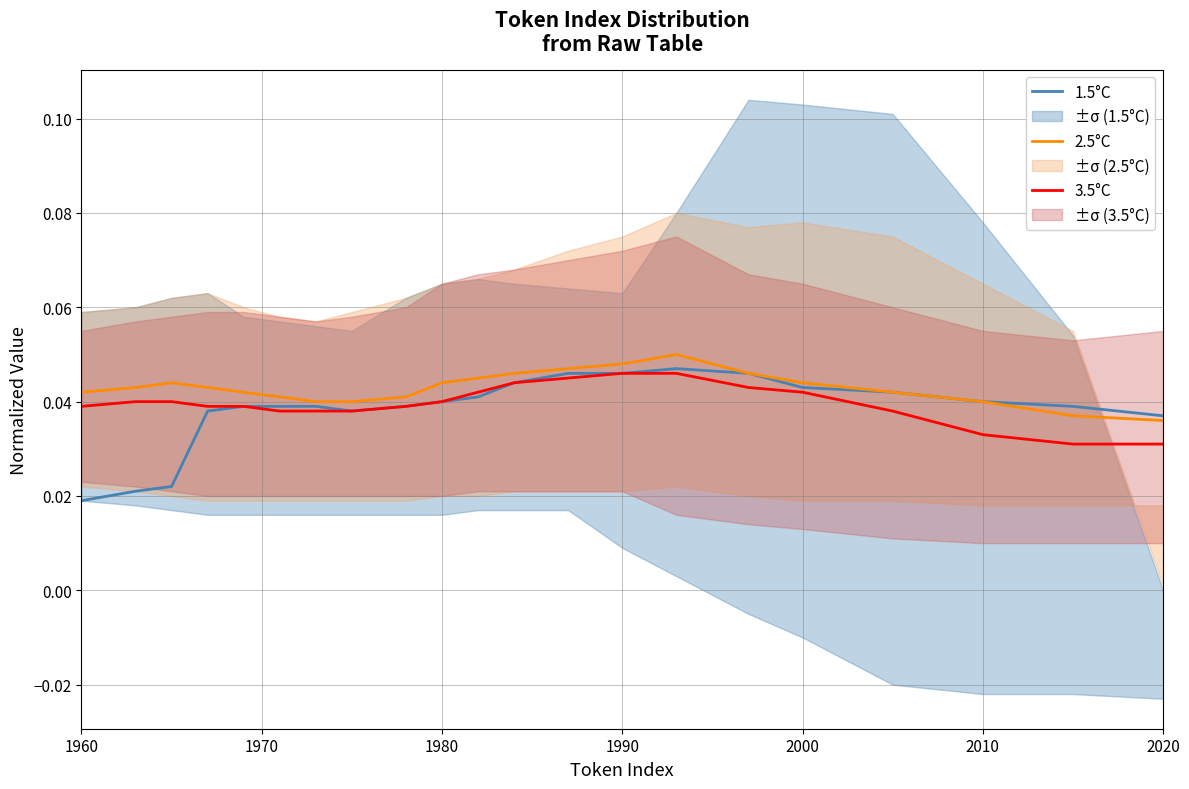

True or false: 2.5°C and 1.5°C cross at least once.

False